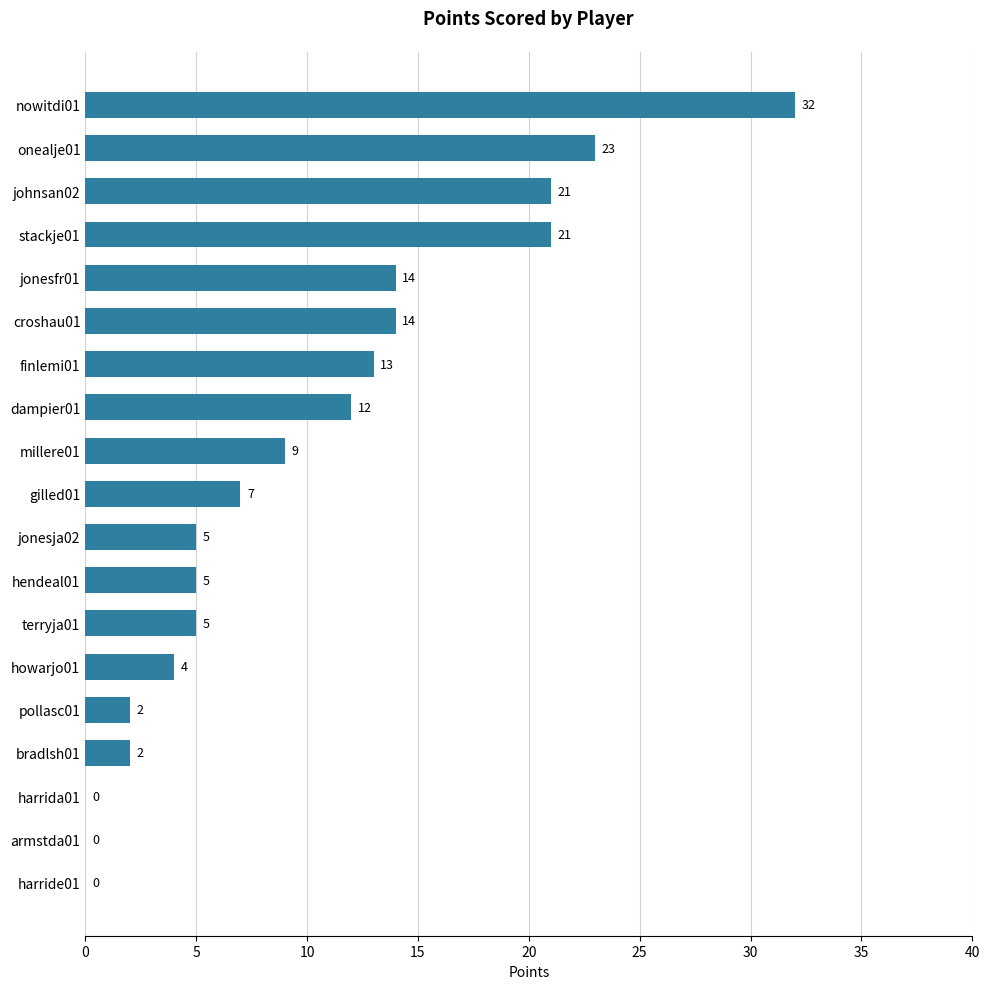

What is the change in value from hendeal01 to stackje01?

+16